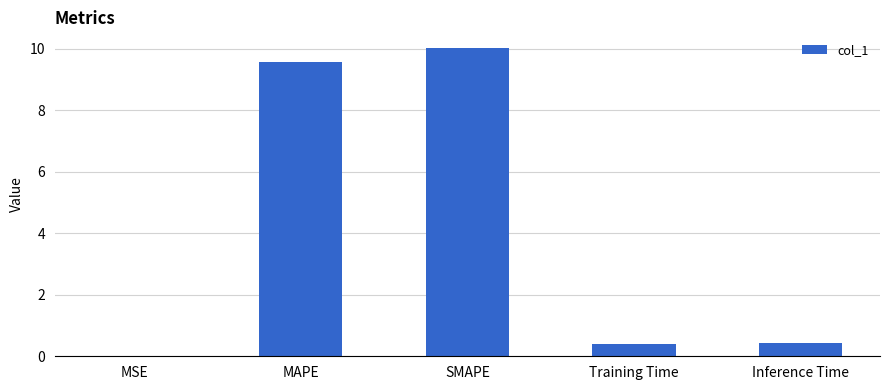

Which label corresponds to the largest value in the chart?

SMAPE